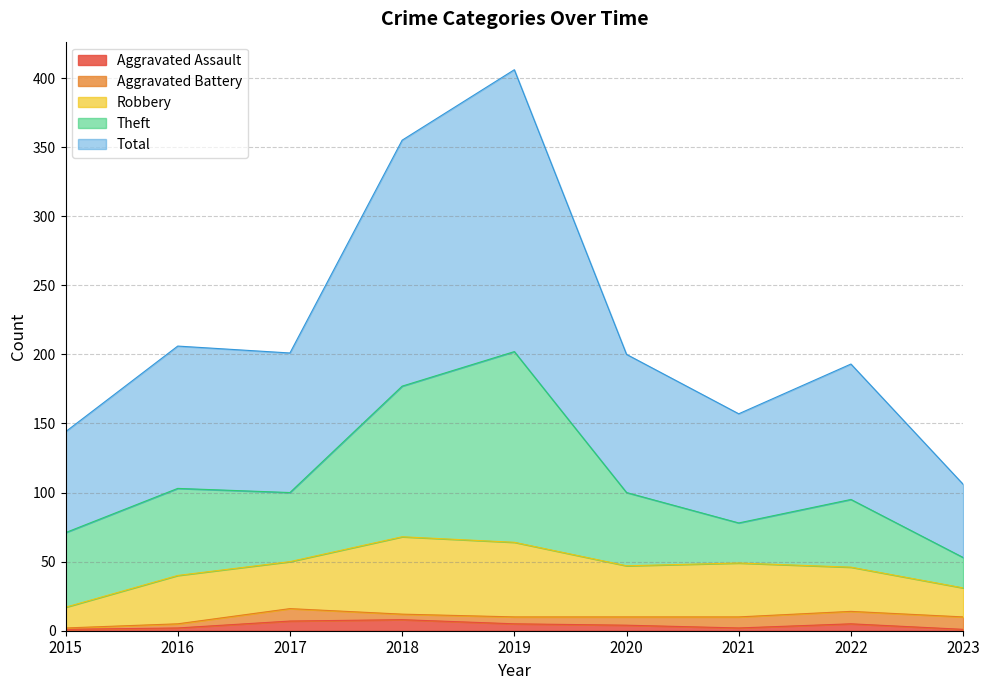

Which category has the lowest value across all series?

2015